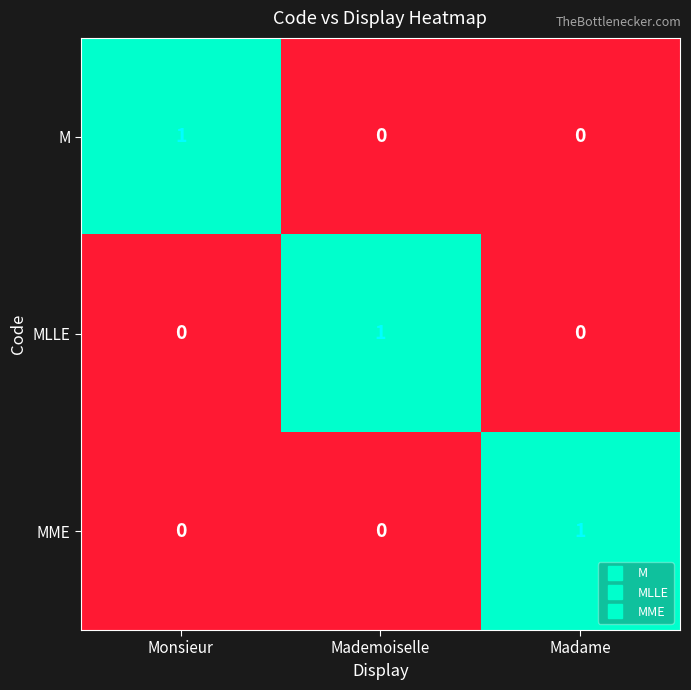

Reading left to right, list all the values displayed in this chart.

M: Monsieur=1	Mademoiselle=0	Madame=0
MLLE: Monsieur=0	Mademoiselle=1	Madame=0
MME: Monsieur=0	Mademoiselle=0	Madame=1